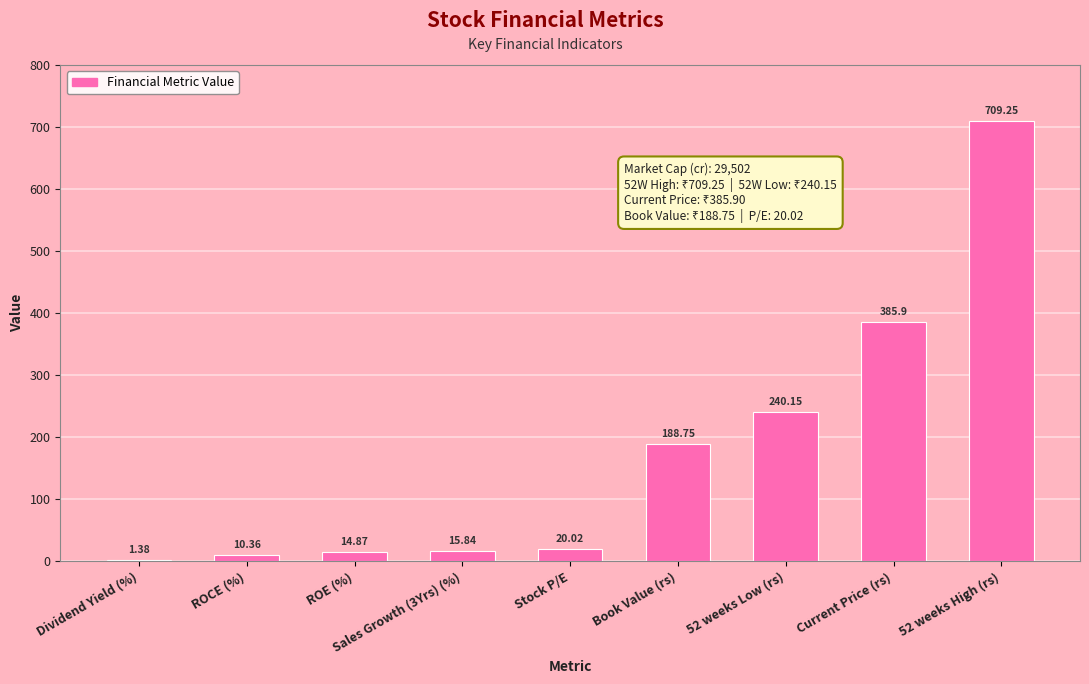

Where is the data nearest to the value 355?

Current Price (rs)